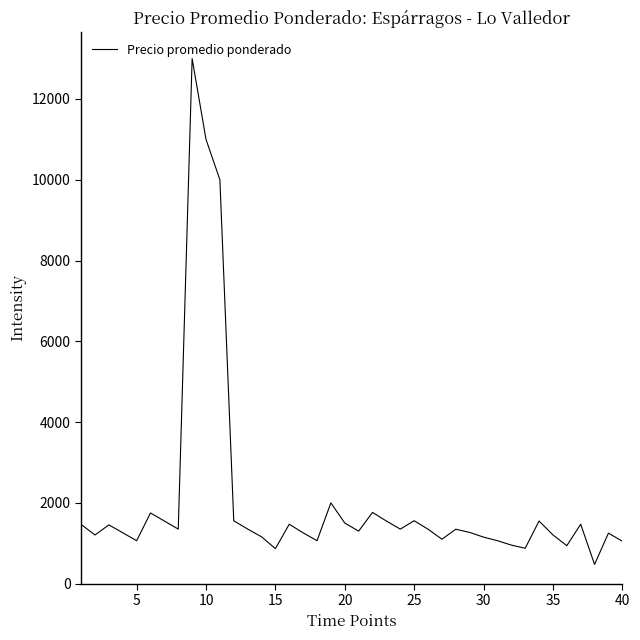

What is the difference between the maximum and minimum values?

12524